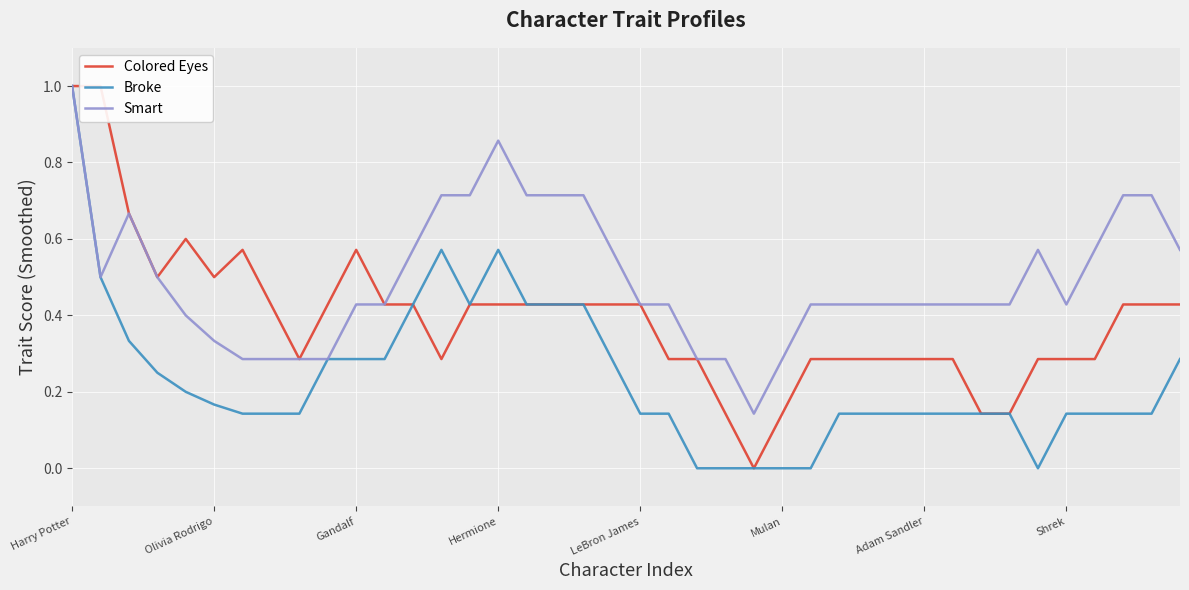

Reading right to left, what are all the values shown in this chart?

Colored Eyes: 0.4	0.4	0.4	0.3	0.3	0.3	0.1	0.1	0.3	0.3	0.3	0.3	0.3	0.3	0.1	0.0	0.1	0.3	0.3	0.4	0.4	0.4	0.4	0.4	0.4	0.4	0.3	0.4	0.4	0.6	0.4	0.3	0.4	0.6	0.5	0.6	0.5	0.7	1.0	1.0
Broke: 0.3	0.1	0.1	0.1	0.1	0.0	0.1	0.1	0.1	0.1	0.1	0.1	0.1	0.0	0.0	0.0	0.0	0.0	0.1	0.1	0.3	0.4	0.4	0.4	0.6	0.4	0.6	0.4	0.3	0.3	0.3	0.1	0.1	0.1	0.2	0.2	0.2	0.3	0.5	1.0
Smart: 0.6	0.7	0.7	0.6	0.4	0.6	0.4	0.4	0.4	0.4	0.4	0.4	0.4	0.4	0.3	0.1	0.3	0.3	0.4	0.4	0.6	0.7	0.7	0.7	0.9	0.7	0.7	0.6	0.4	0.4	0.3	0.3	0.3	0.3	0.3	0.4	0.5	0.7	0.5	1.0